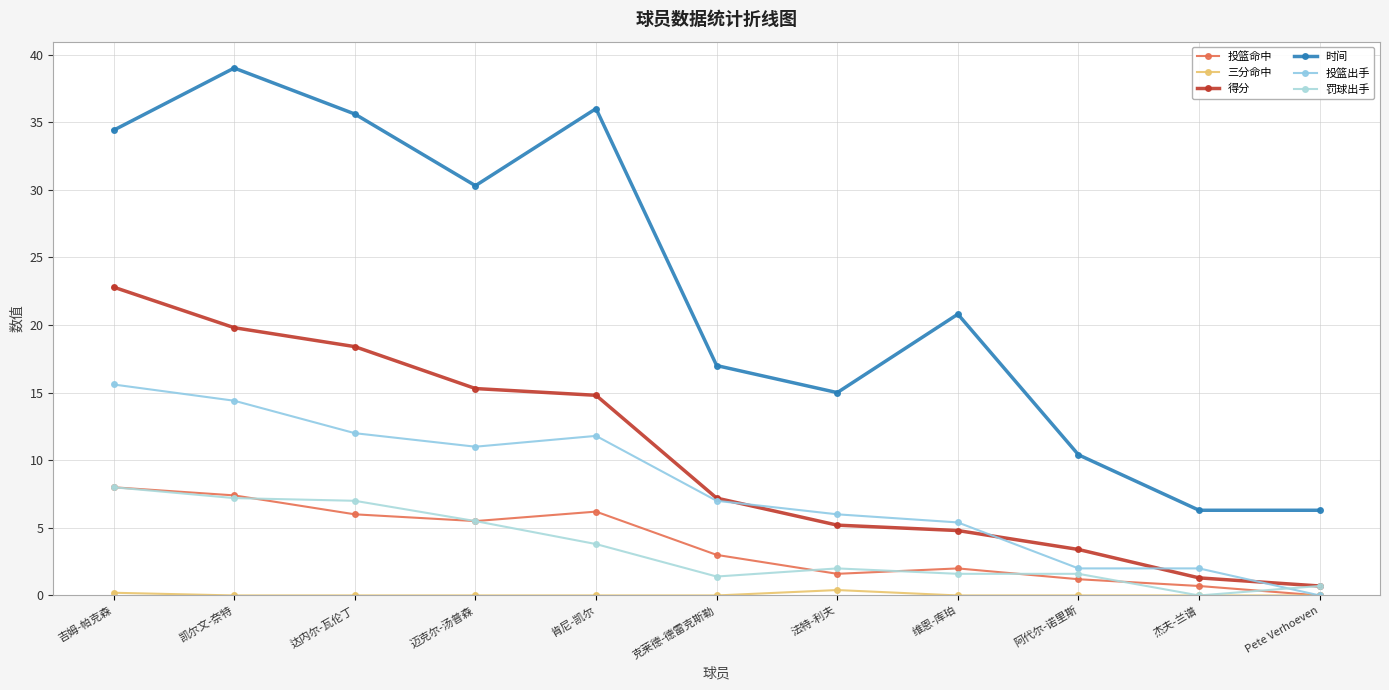

How many lines are shown in the chart?

6